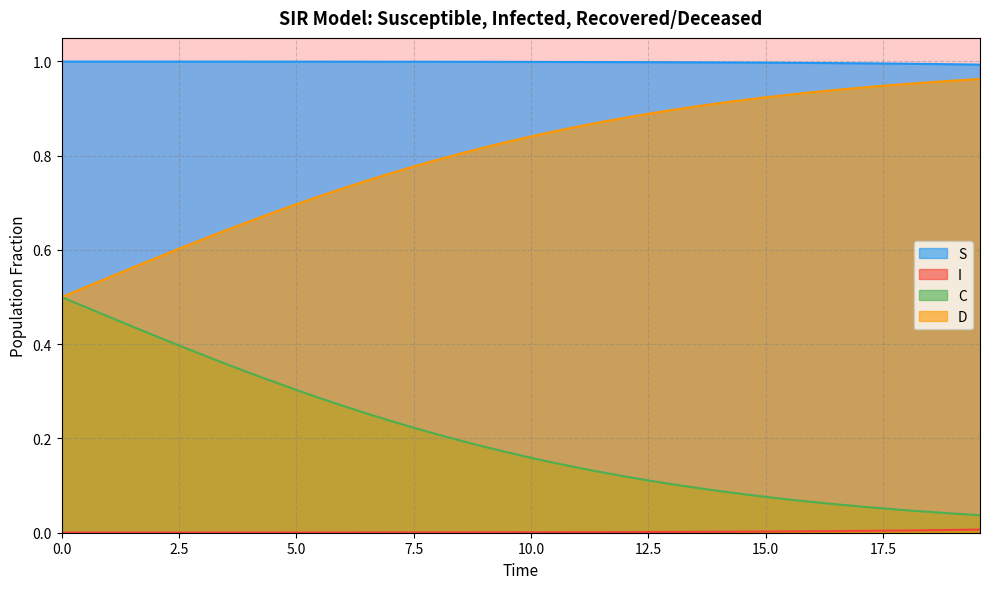

Which series has the largest total across all categories?

S